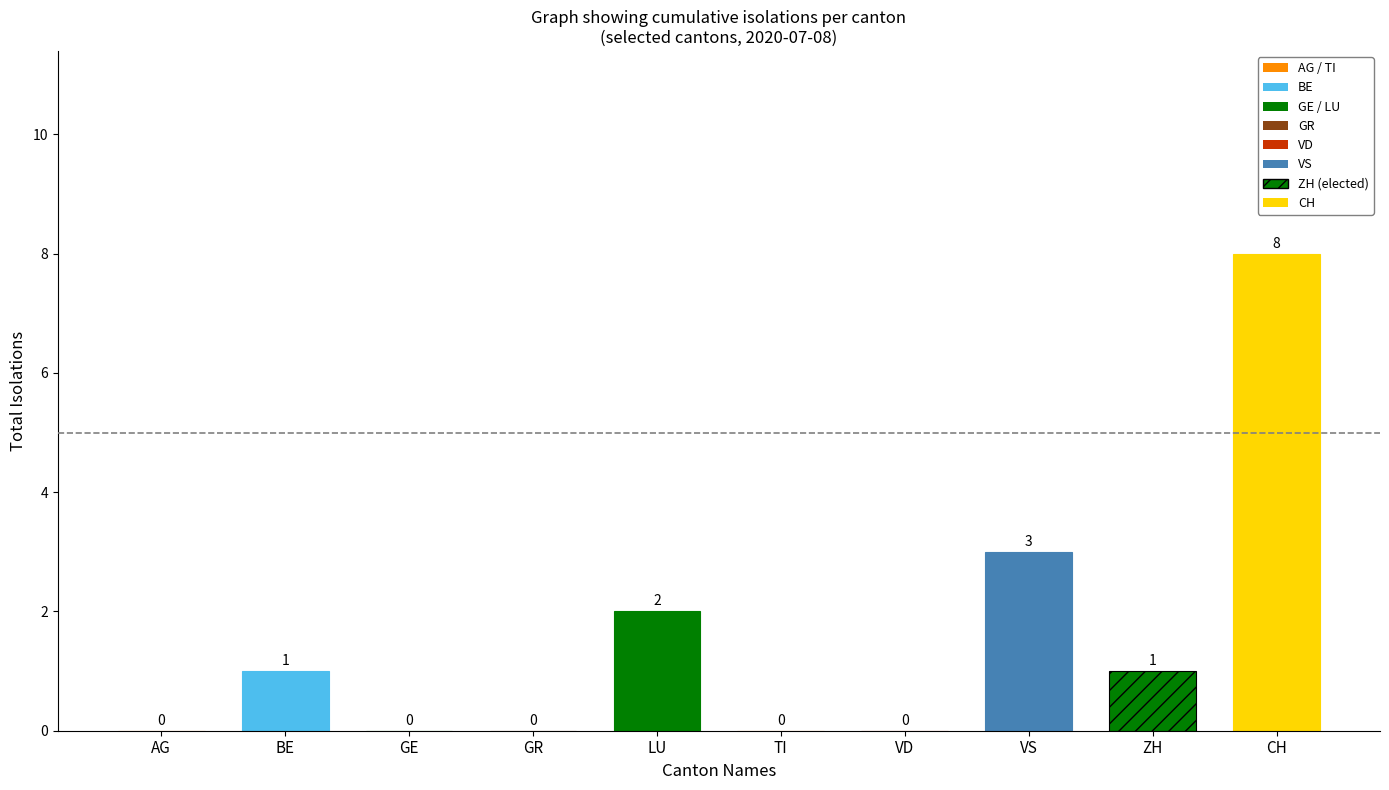

How many groups of bars are there?

10